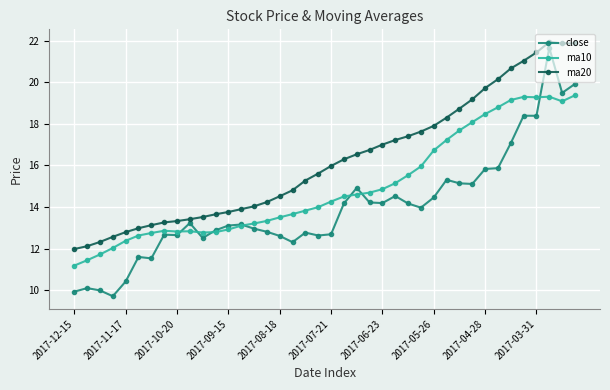

What is the value of the close point at the 31st from the left?

15.1